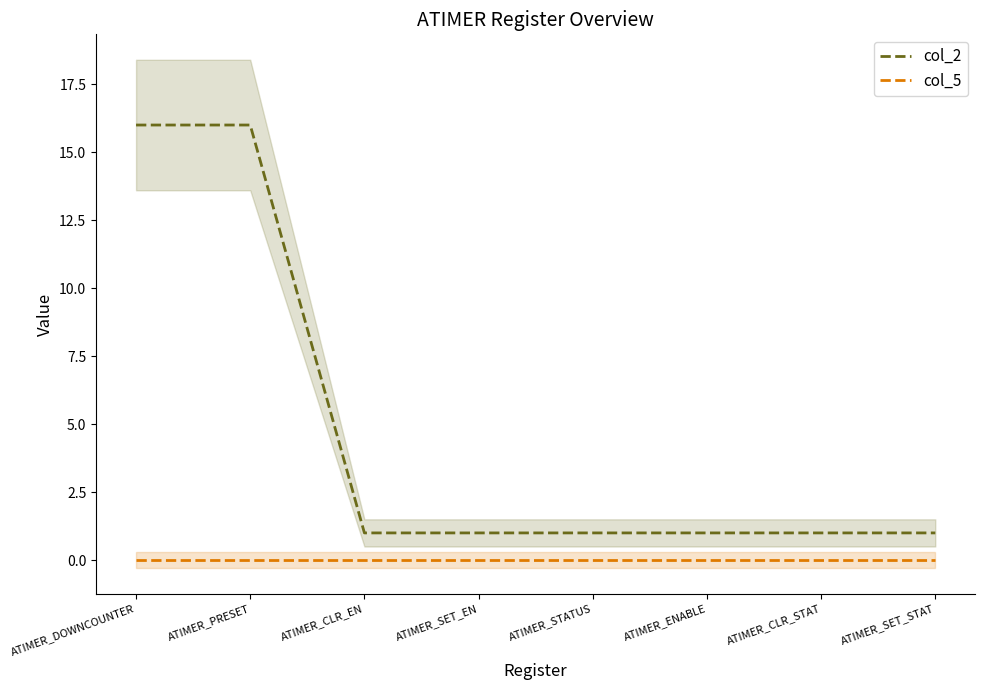

Reading left to right, extract all data points from this chart.

col_2: ATIMER_DOWNCOUNTER=16	ATIMER_PRESET=16	ATIMER_CLR_EN=1	ATIMER_SET_EN=1	ATIMER_STATUS=1	ATIMER_ENABLE=1	ATIMER_CLR_STAT=1	ATIMER_SET_STAT=1
col_5: ATIMER_DOWNCOUNTER=0	ATIMER_PRESET=0	ATIMER_CLR_EN=0	ATIMER_SET_EN=0	ATIMER_STATUS=0	ATIMER_ENABLE=0	ATIMER_CLR_STAT=0	ATIMER_SET_STAT=0